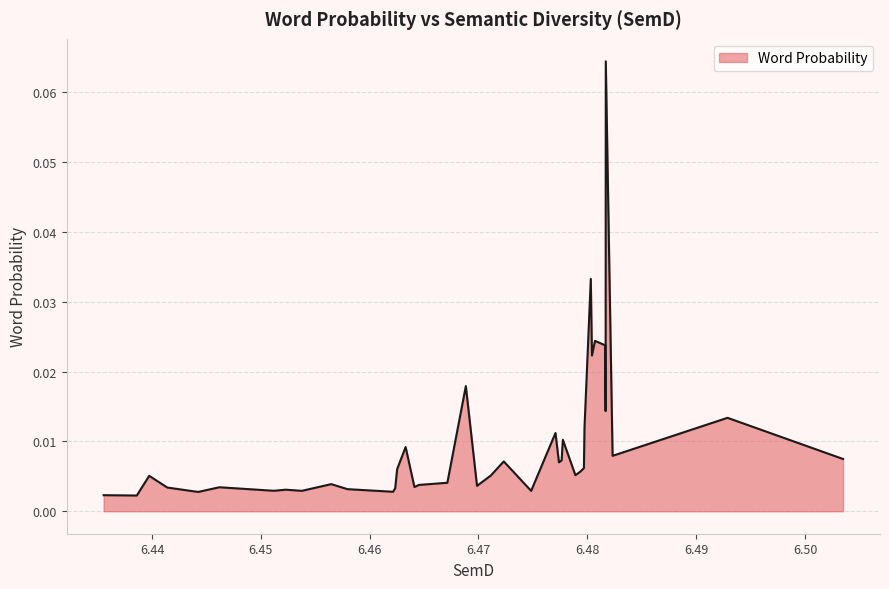

At which category does the data reach its first local valley?

2